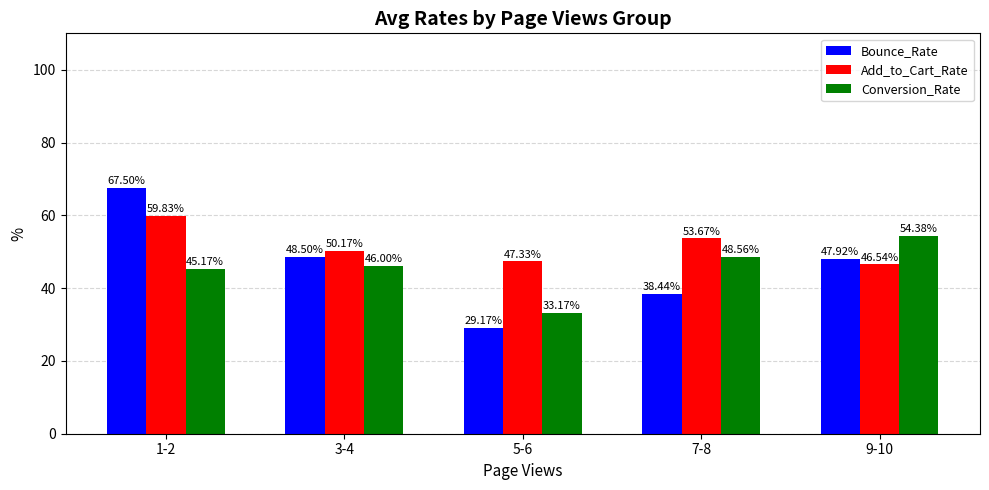

Rank the series at 3-4 from highest to lowest value.

Add_to_Cart_Rate, Bounce_Rate, Conversion_Rate